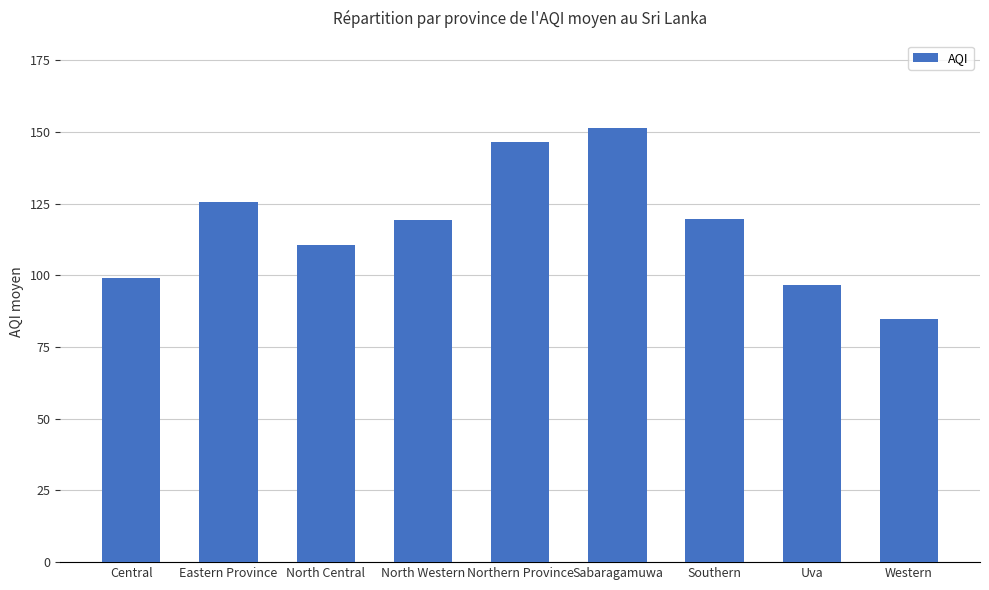

What is the label of the 4th bar from the left?

North Western